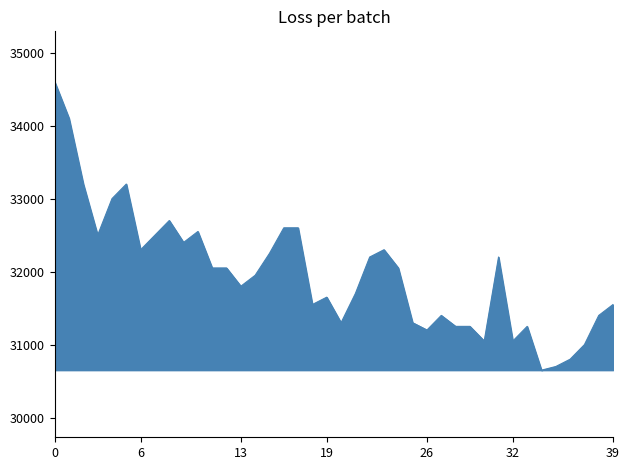

What is the minimum value shown in the chart?

30650